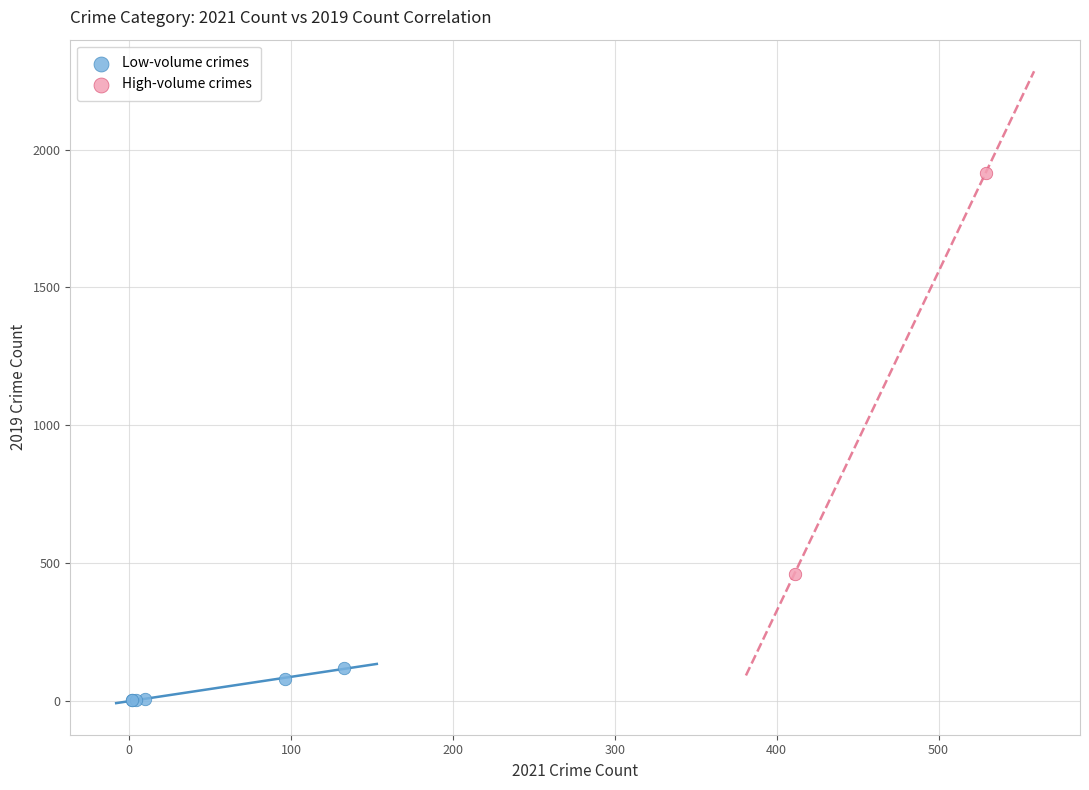

Which series contains the lowest Y value?

Low-volume crimes